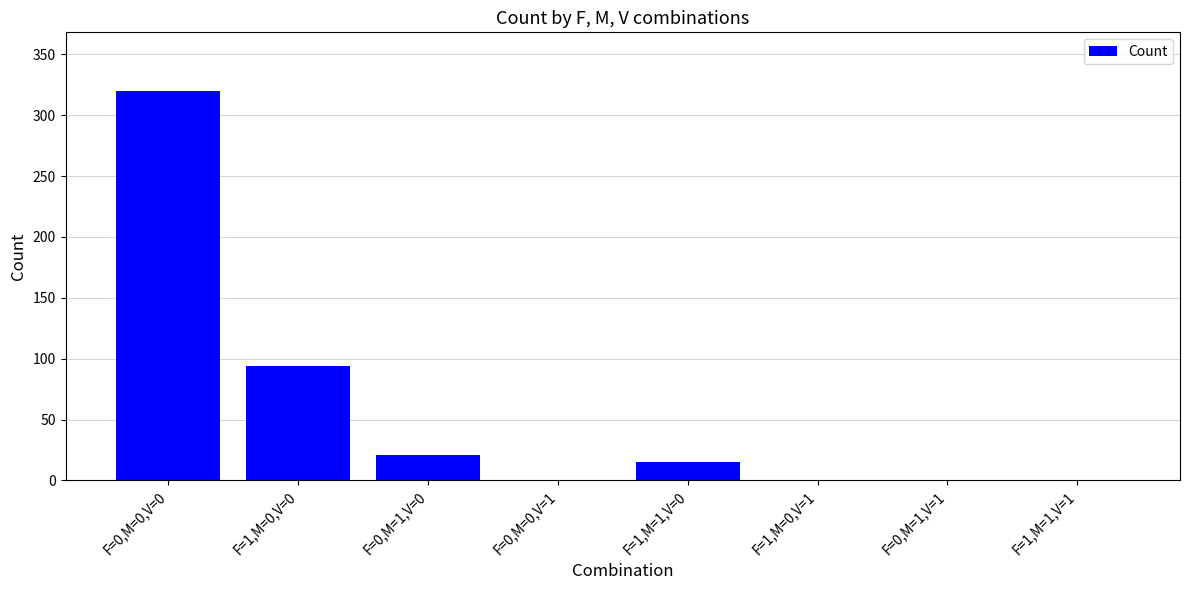

Which has a higher value, F=1,M=0,V=0 or F=1,M=1,V=0?

F=1,M=0,V=0